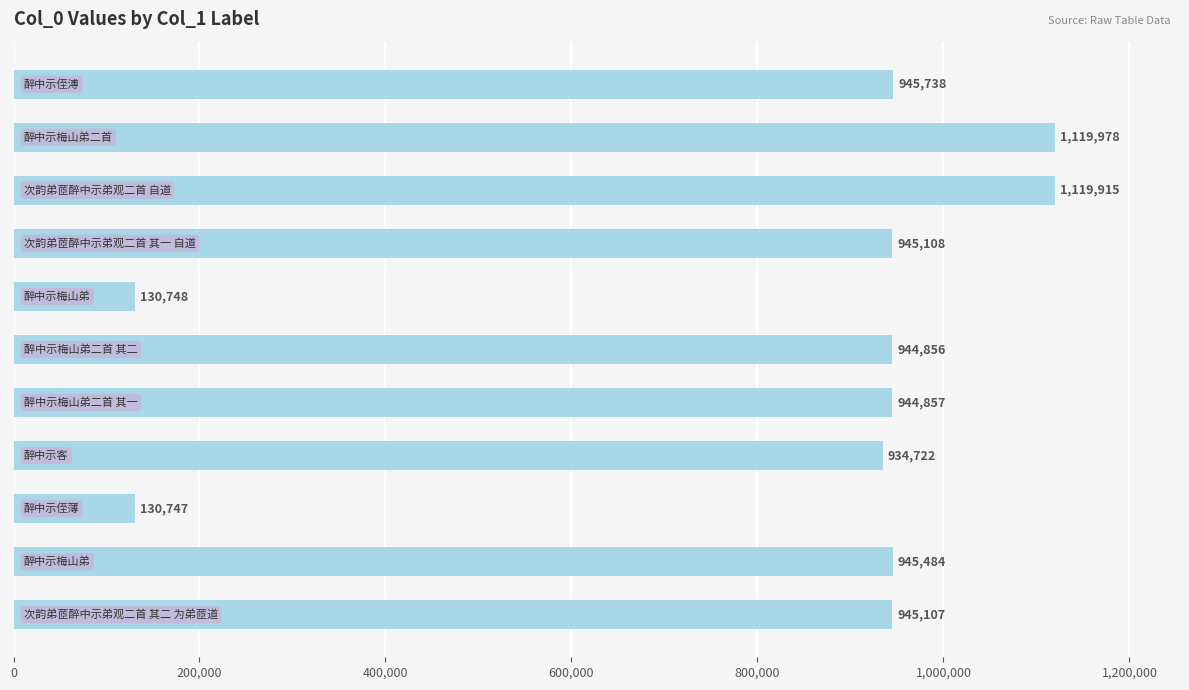

What is the minimum value shown in the chart?

130747